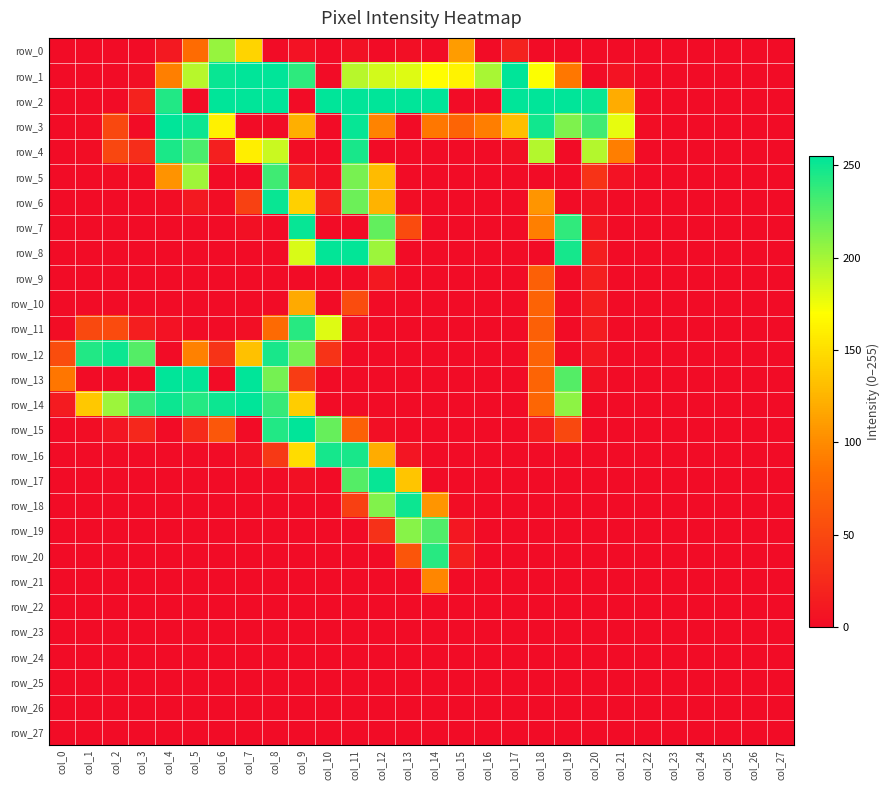

Rank the series by their maximum value, from lowest to highest.

row_22, row_23, row_24, row_25, row_26, row_27, row_9, row_21, row_10, row_0, row_19, row_5, row_11, row_20, row_4, row_16, row_12, row_18, row_6, row_7, row_17, row_8, row_1, row_2, row_3, row_13, row_14, row_15